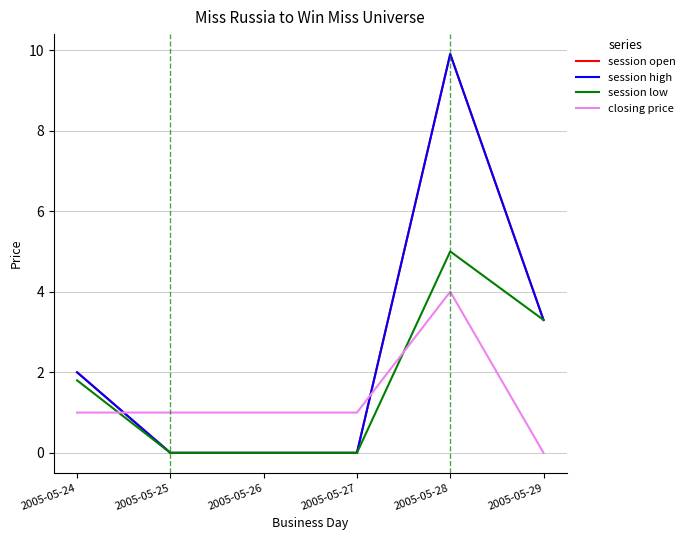

Does the chart display data point markers on the line(s)?

No